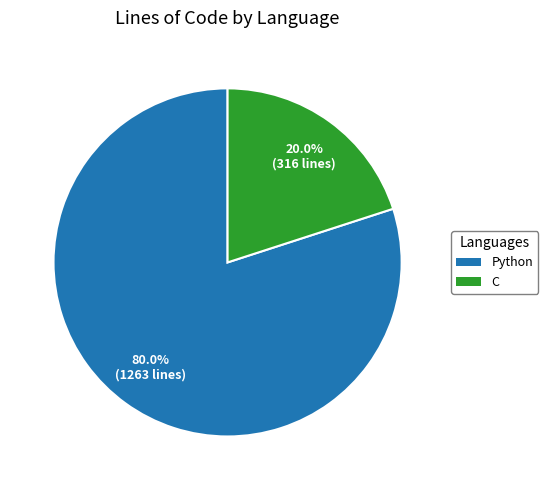

To the nearest percent, what is the difference between the C and Python slice percentages?

60%